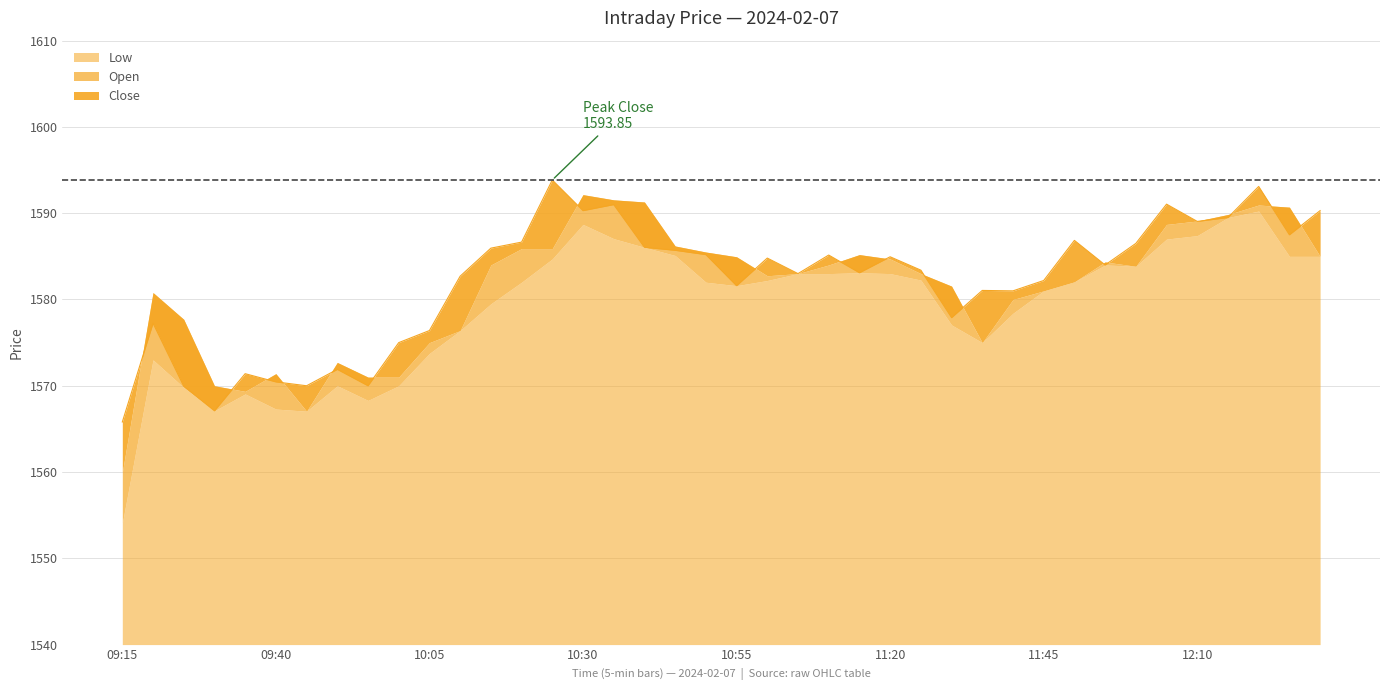

What position from the right is 11:55?

8